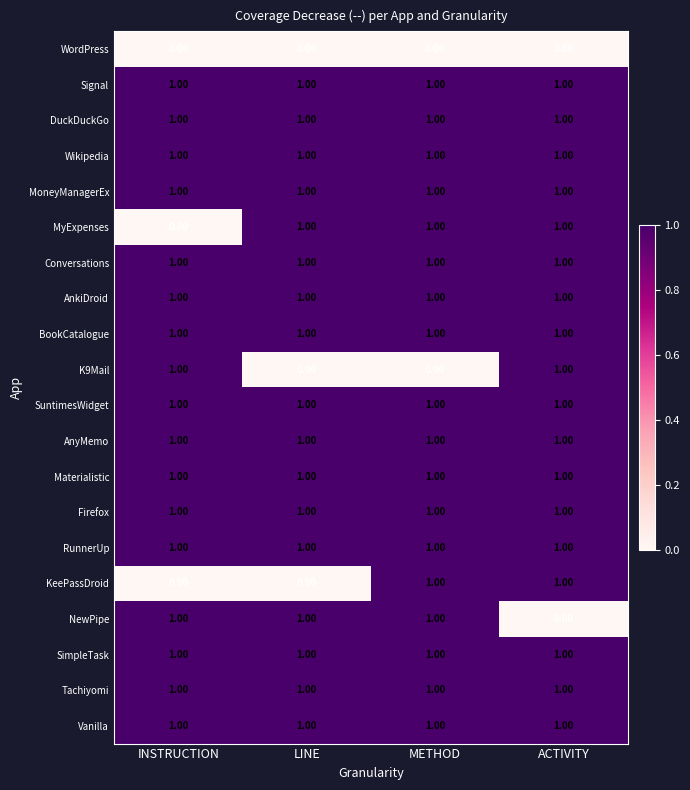

At how many categories does at least one series exceed 0?

4